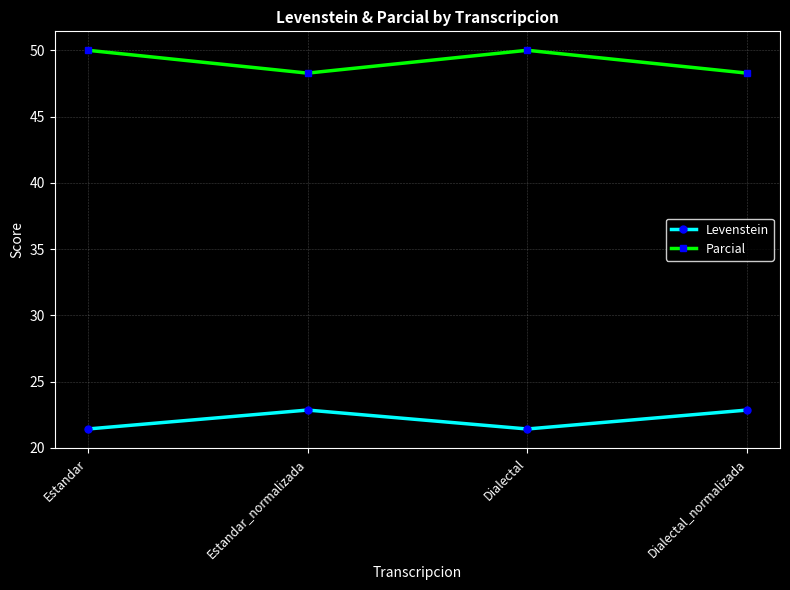

How many data points does each series have?

4